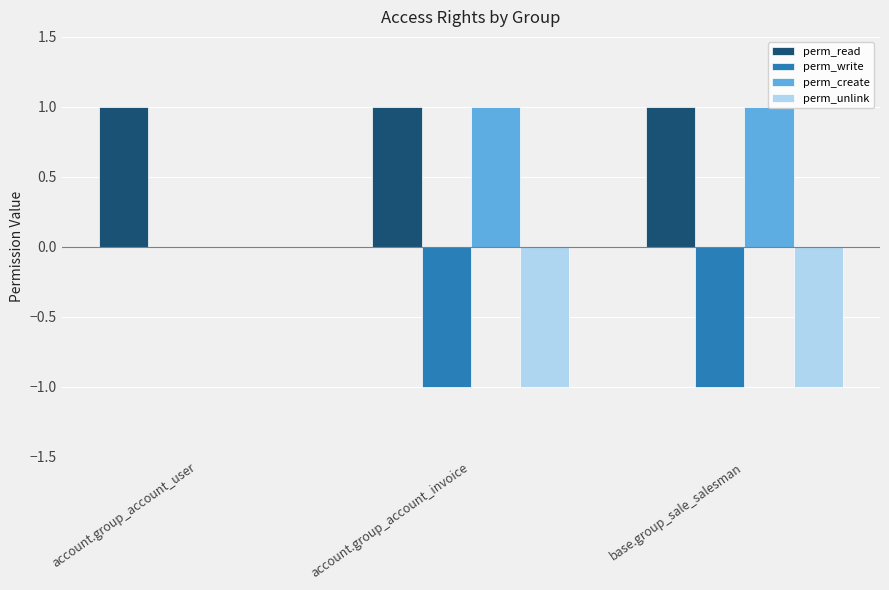

How many values in perm_create are above zero?

2